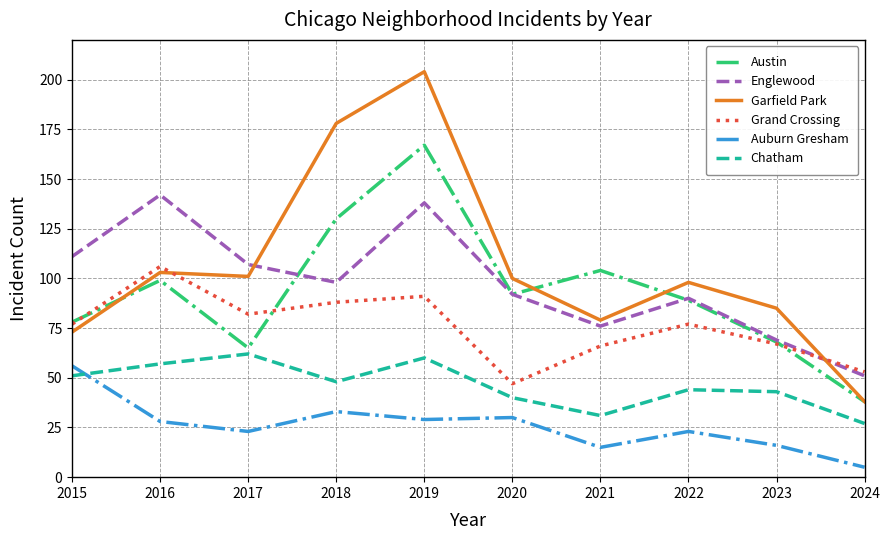

How many interior local valleys does the Austin series have?

2